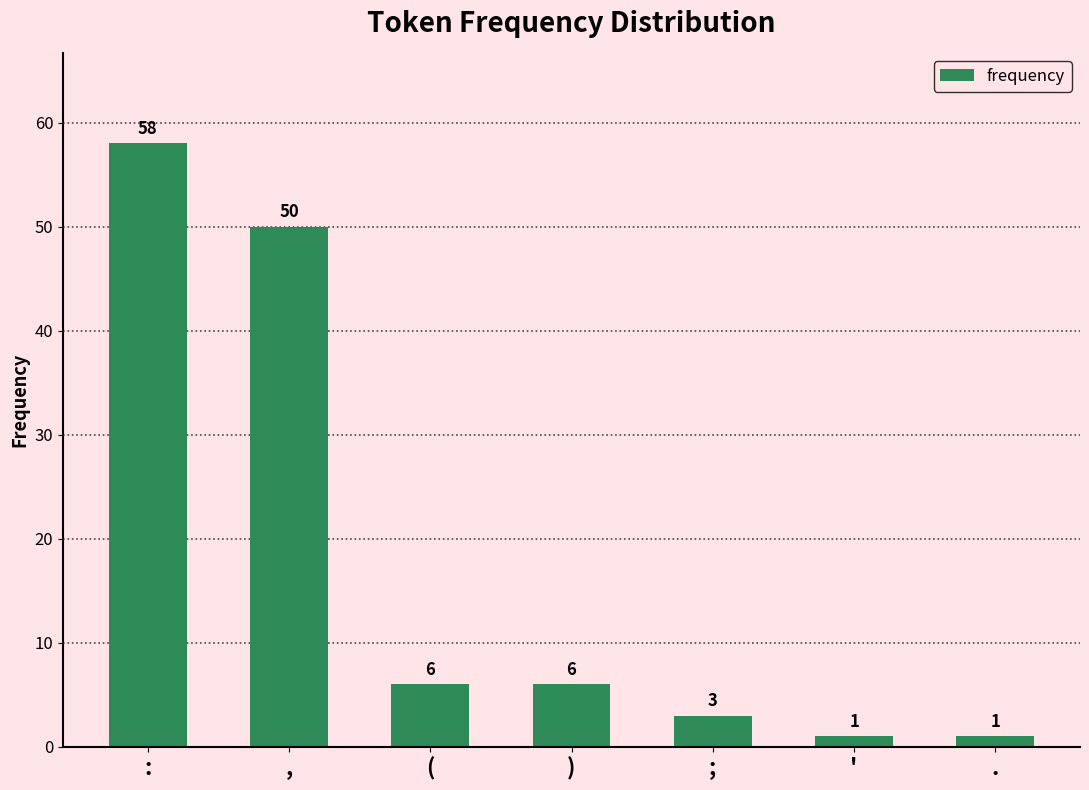

Which has a higher value, . or (?

(